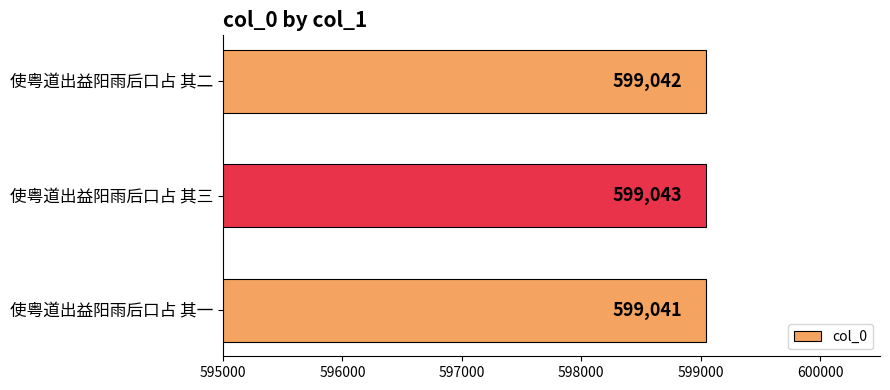

The chart shows a value of 599042 at 使粤道出益阳雨后口占 其二. True or false?

True